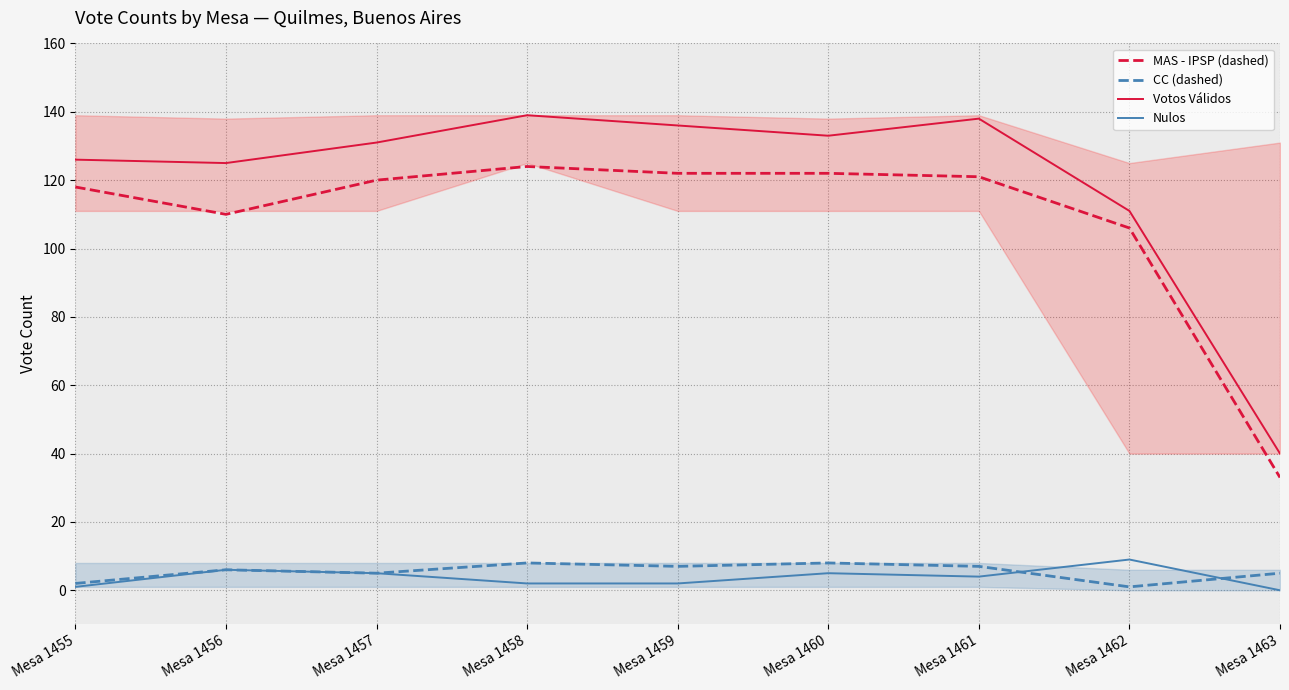

In MAS - IPSP (dashed), how many points are higher than both neighbors (excluding endpoints)?

1